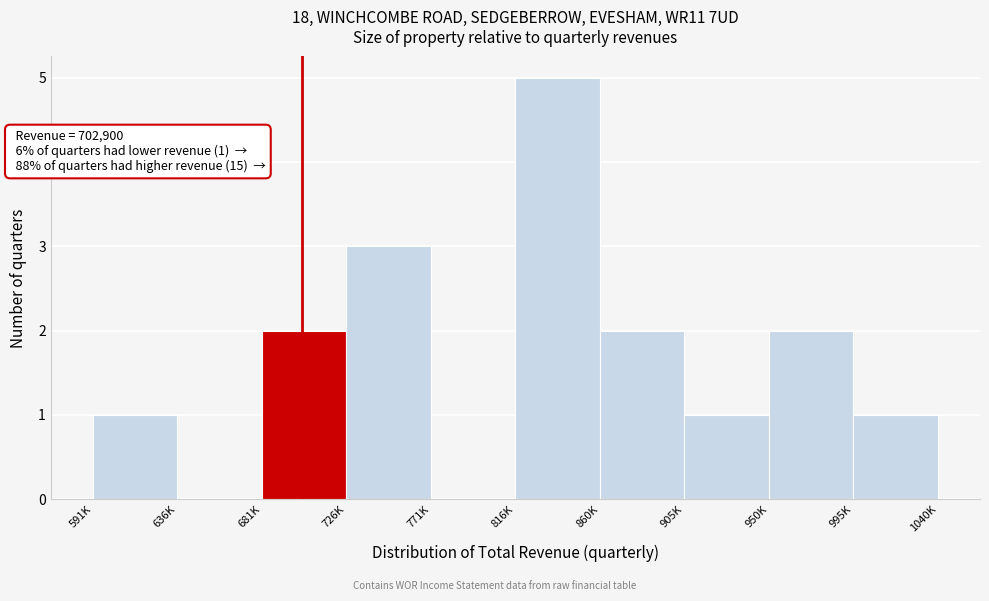

Reading left to right, what are all the values shown in this chart?

591K=1	636K=0	681K=2	726K=3	771K=0	816K=5	860K=2	905K=1	950K=2	995K=1